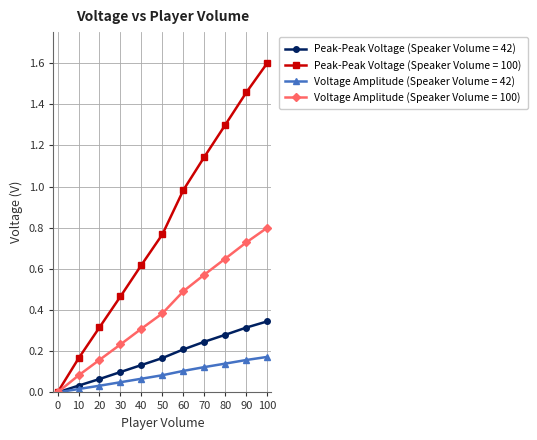

The value of Voltage Amplitude (Speaker Volume = 100) at 40 is 0.3. True or false?

True